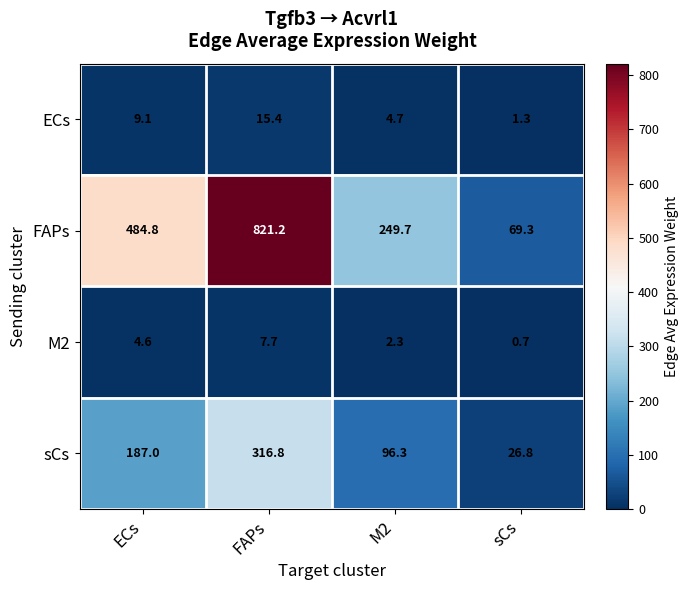

Reading right to left, list all the values displayed in this chart.

ECs: sCs=1.3	M2=4.7	FAPs=15.4	ECs=9.1
FAPs: sCs=69.3	M2=249.7	FAPs=821.2	ECs=484.8
M2: sCs=0.7	M2=2.3	FAPs=7.7	ECs=4.6
sCs: sCs=26.8	M2=96.3	FAPs=316.8	ECs=187.0